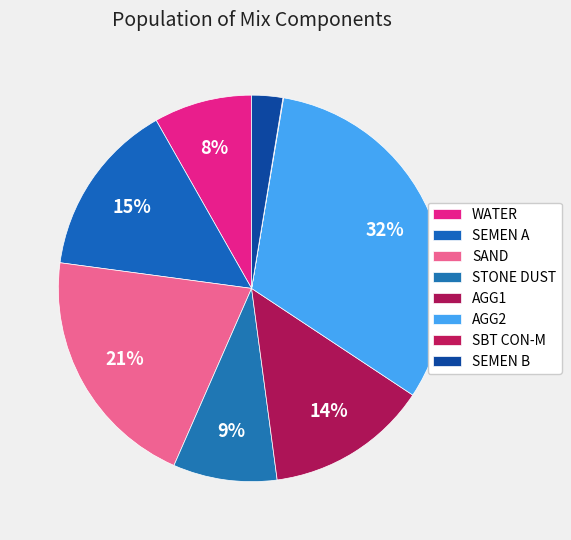

What is the largest slice in the pie chart?

AGG2